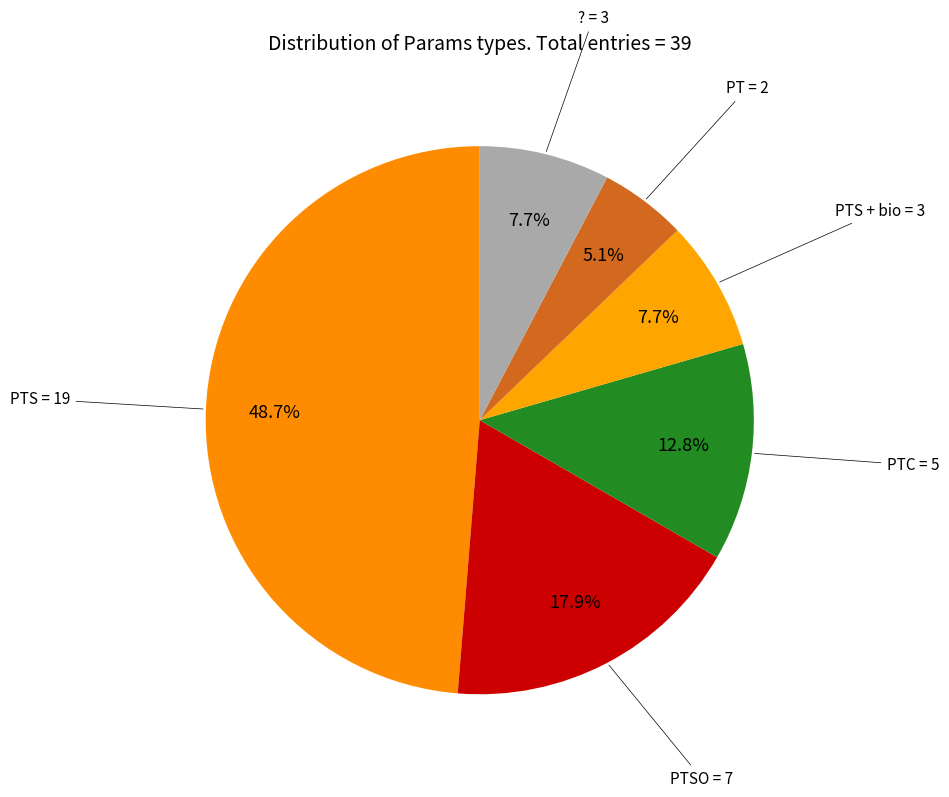

Count the number of slices in the pie.

6